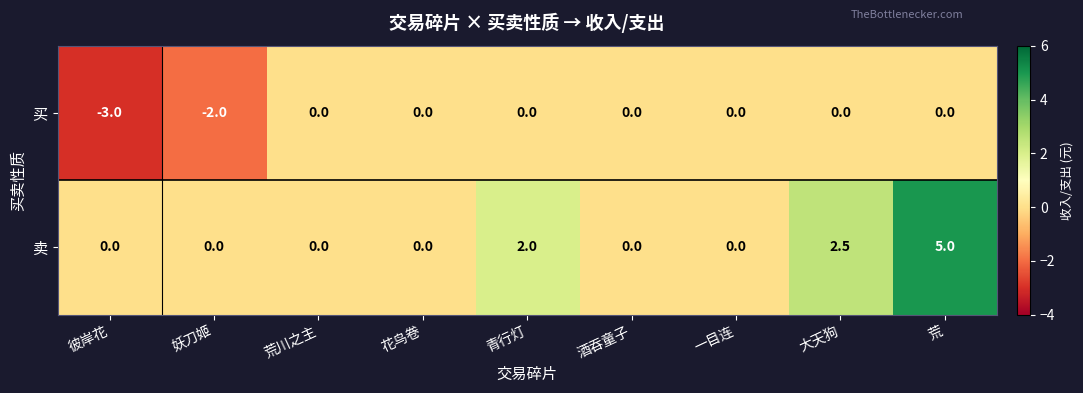

At which category is the sum across all series the highest?

荒